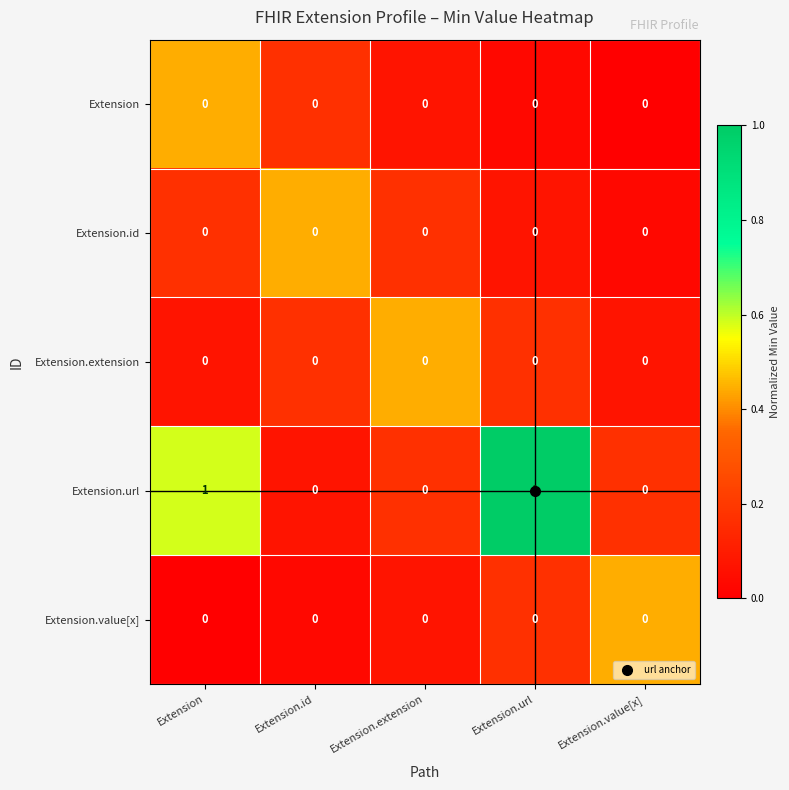

What is the difference between the highest and lowest values at Extension.url?

1